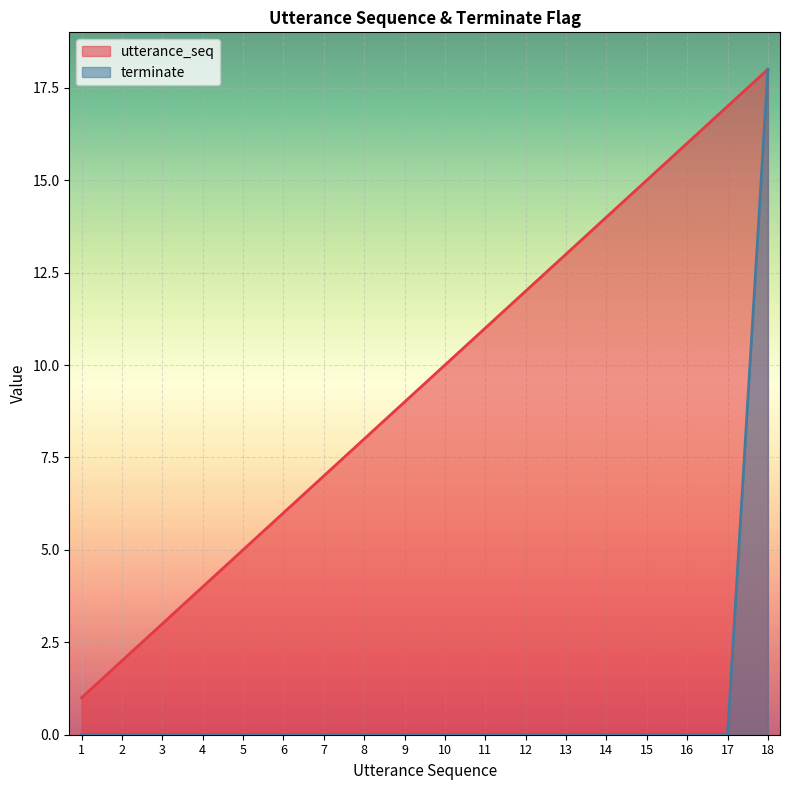

What are all the series names shown in the legend?

utterance_seq, terminate